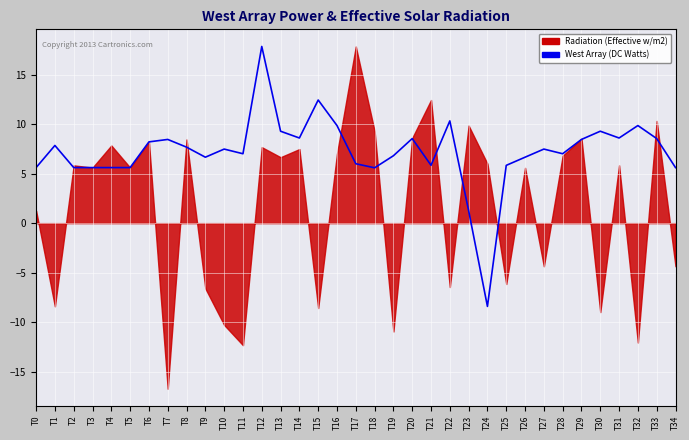

What is the difference between the maximum and minimum values?

26.3